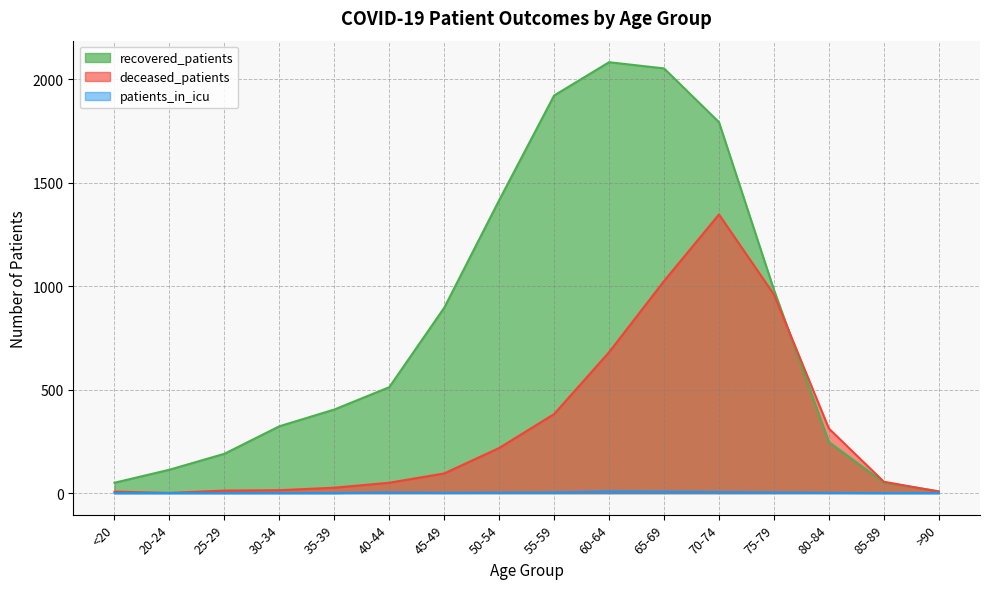

At which category does the chart reach its minimum across all series?

<20